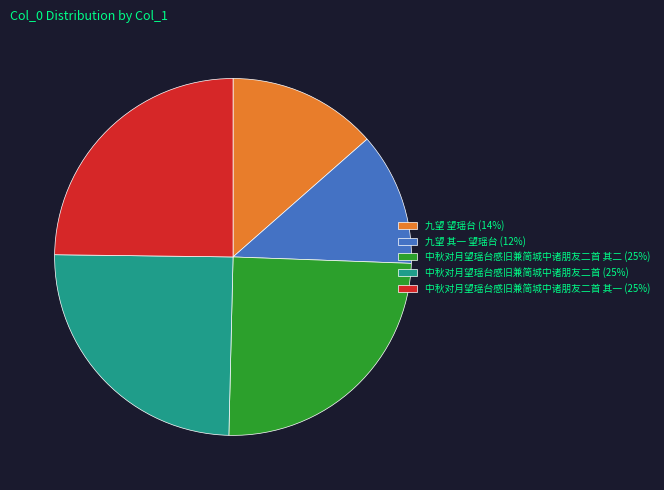

Do 九望 其一 望瑶台 (12%) and 中秋对月望瑶台感旧兼简城中诸朋友二首 其一 (25%) together represent more than half of the pie?

No